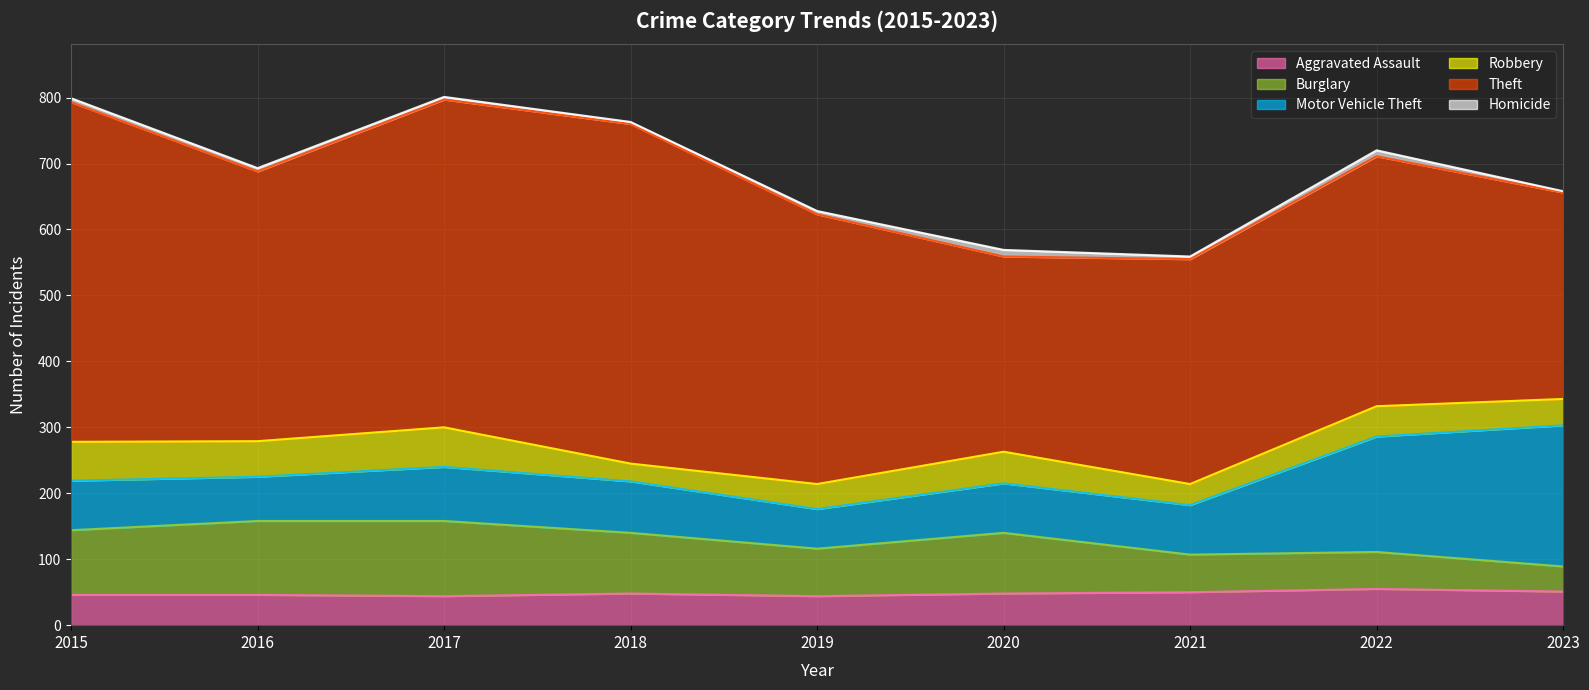

What is the sum of the Theft values at 2019 and 2023?

722